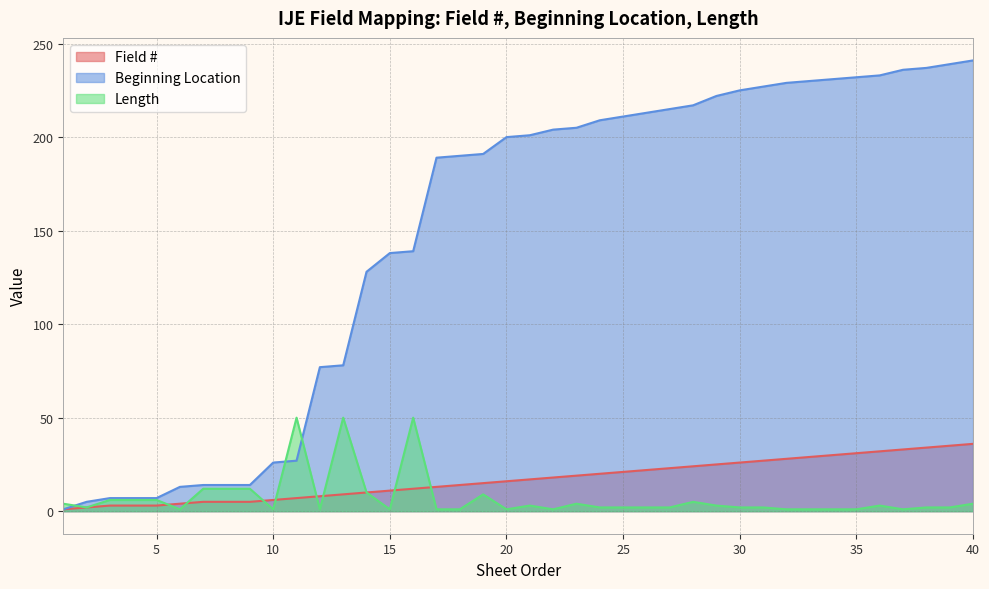

What is the sum of all Beginning Location values?

5922